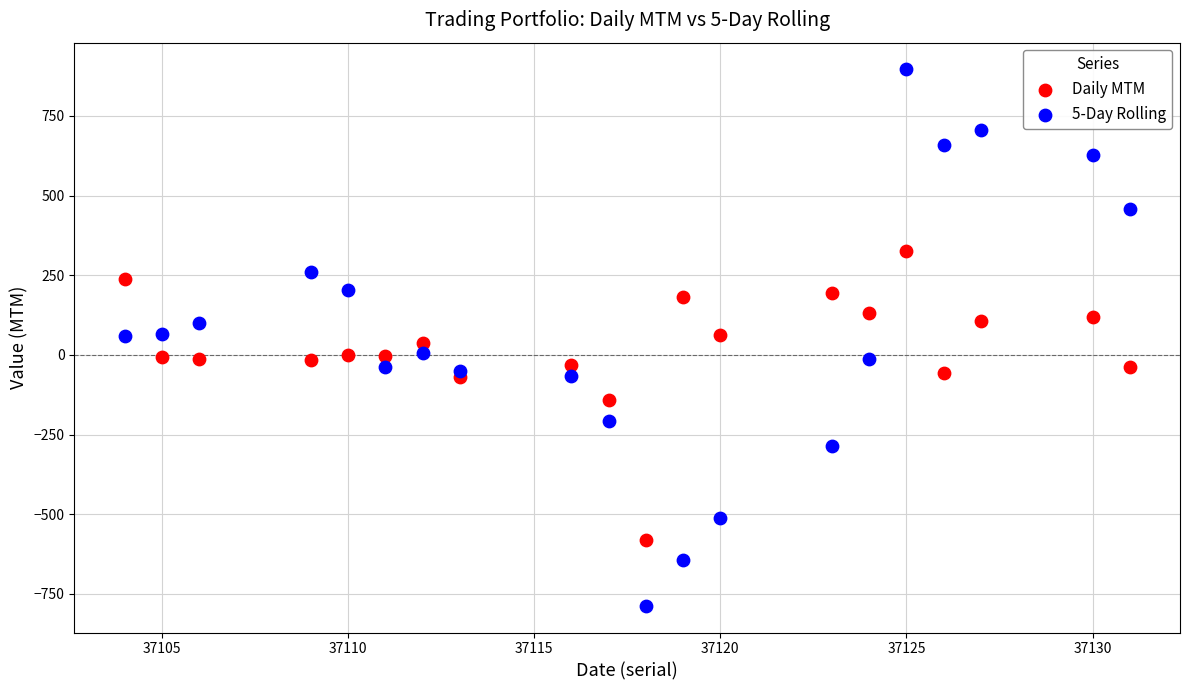

Which series has the largest Y range (max minus min)?

5-Day Rolling